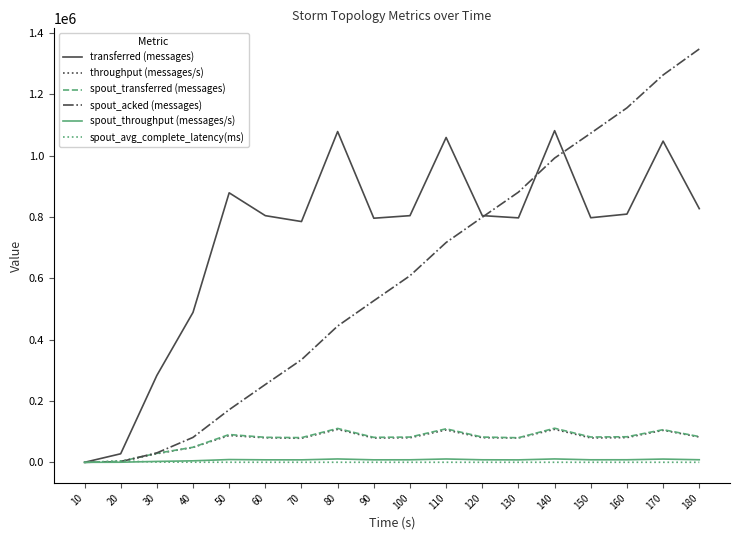

How many lines are shown in the chart?

6